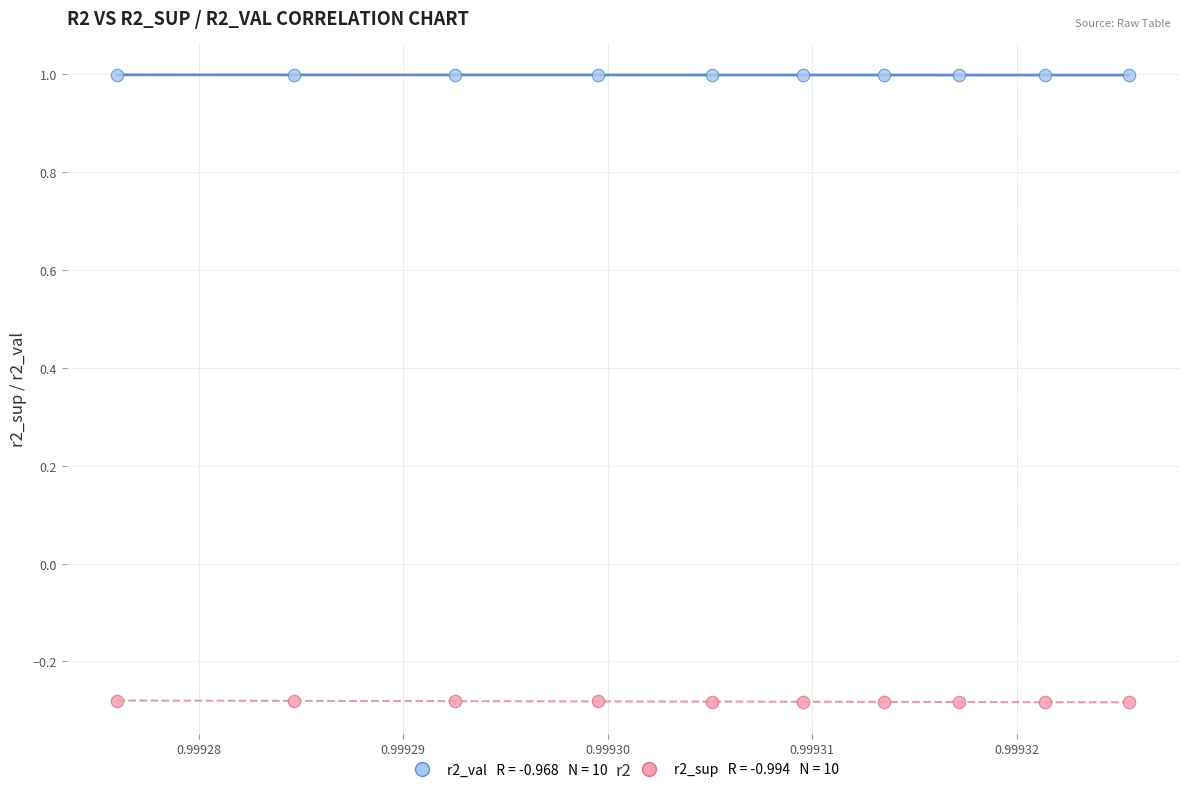

Across all data points, what is the range of Y values (max minus min)?

1.3